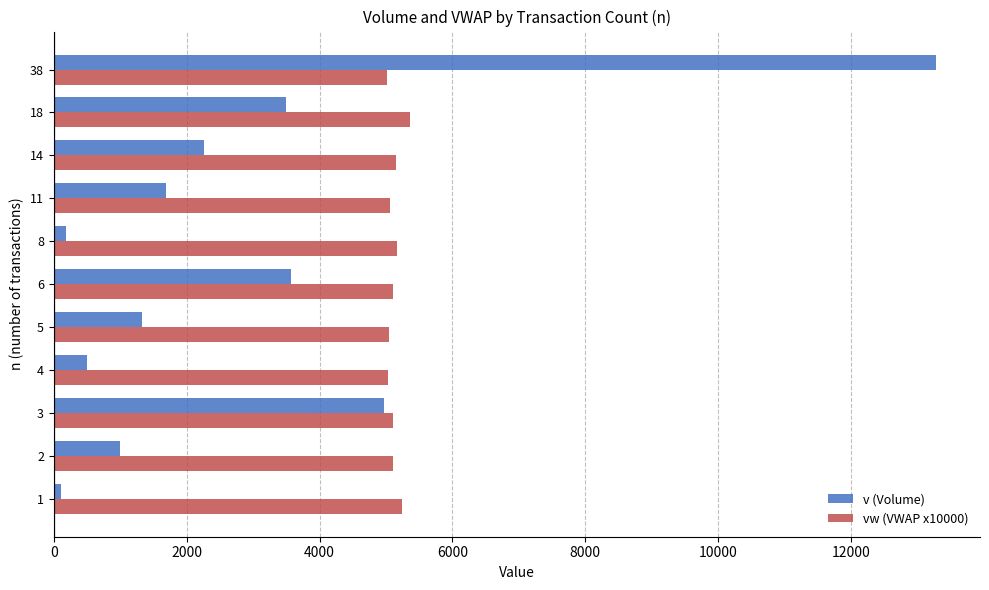

The value of vw (VWAP x10000) at 5 is 5041. True or false?

True